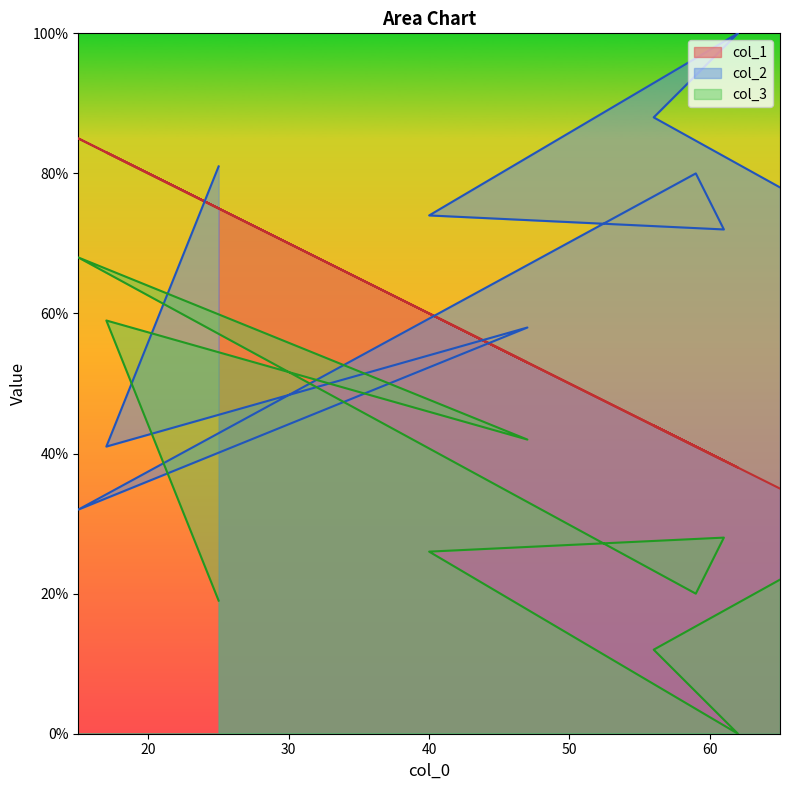

Reading left to right, what are all the values shown in this chart?

col_1: 65=35	56=44	62=38	40=60	61=39	59=41	15=85	47=53	17=83	25=75
col_2: 65=78	56=88	62=100	40=74	61=72	59=80	15=32	47=58	17=41	25=81
col_3: 65=22	56=12	62=0	40=26	61=28	59=20	15=68	47=42	17=59	25=19